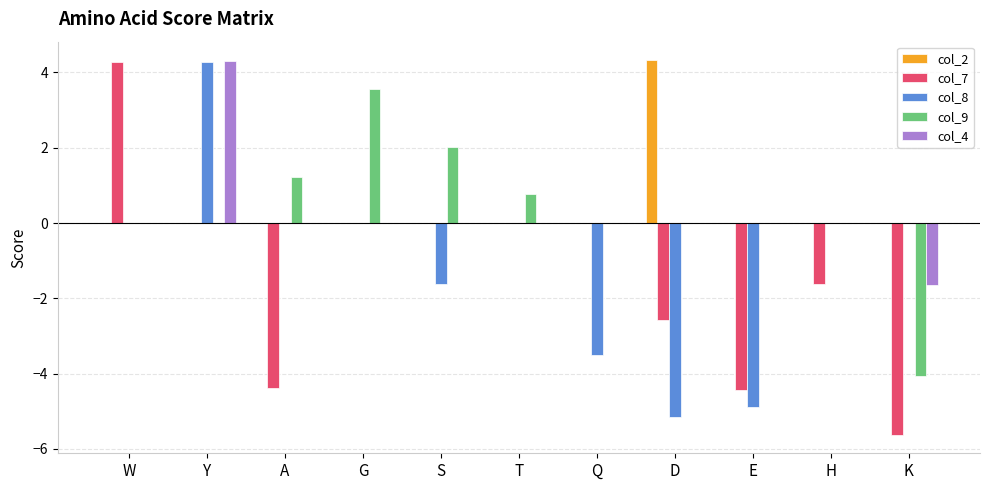

What are all the series names shown in the legend?

col_2, col_7, col_8, col_9, col_4